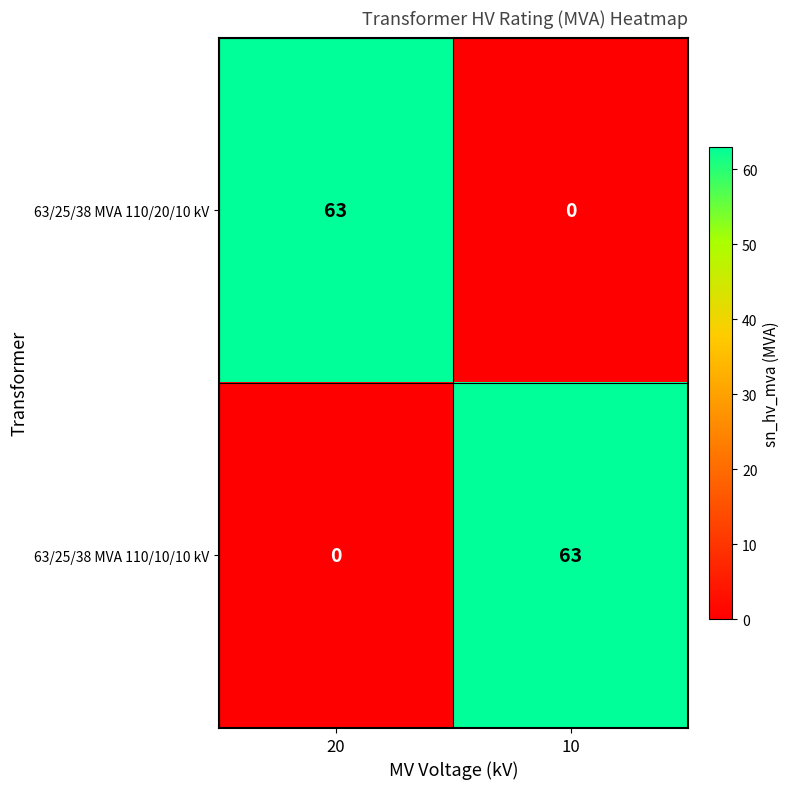

What is the spread (max minus min) of values at 20?

63